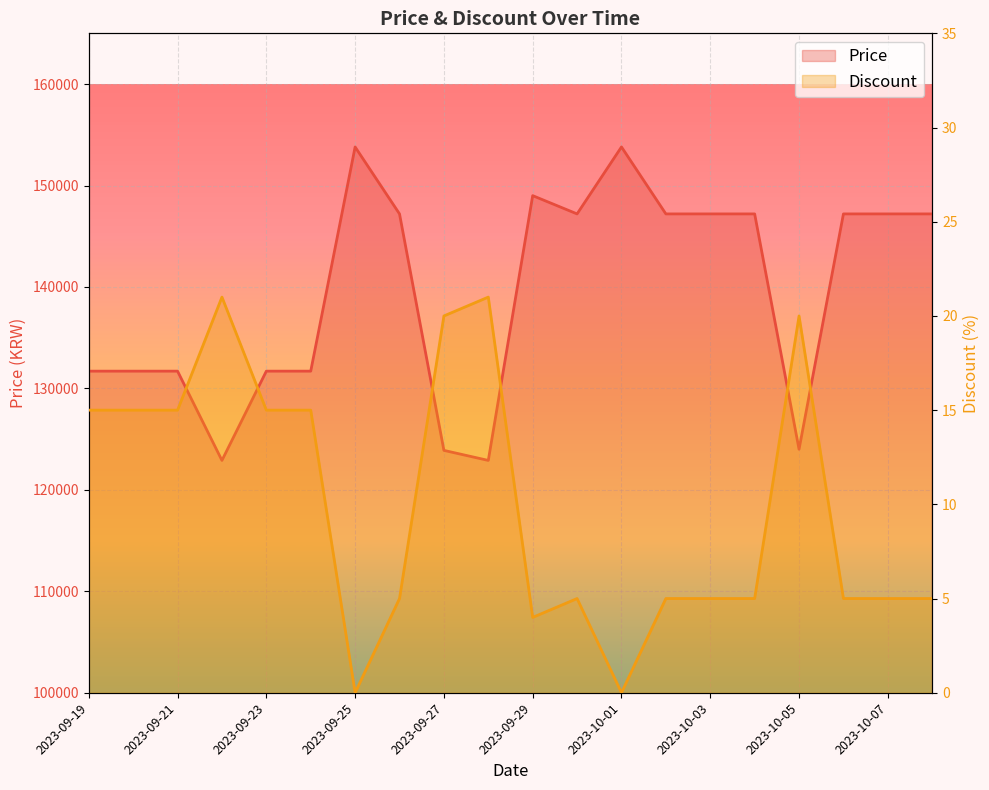

How many interior local valleys does the Price series have?

4